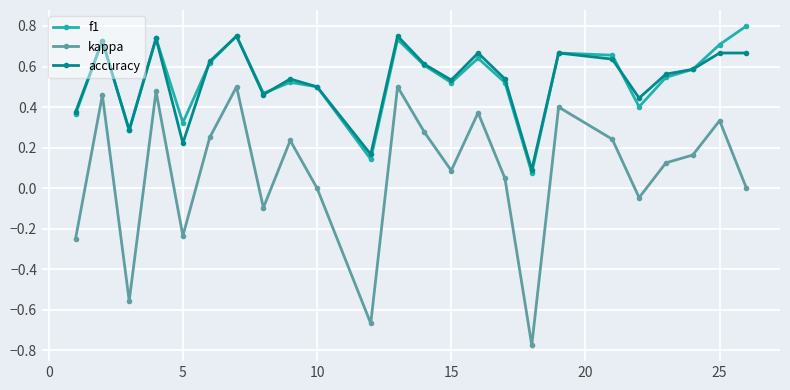

What are all the series names shown in the legend?

f1, kappa, accuracy